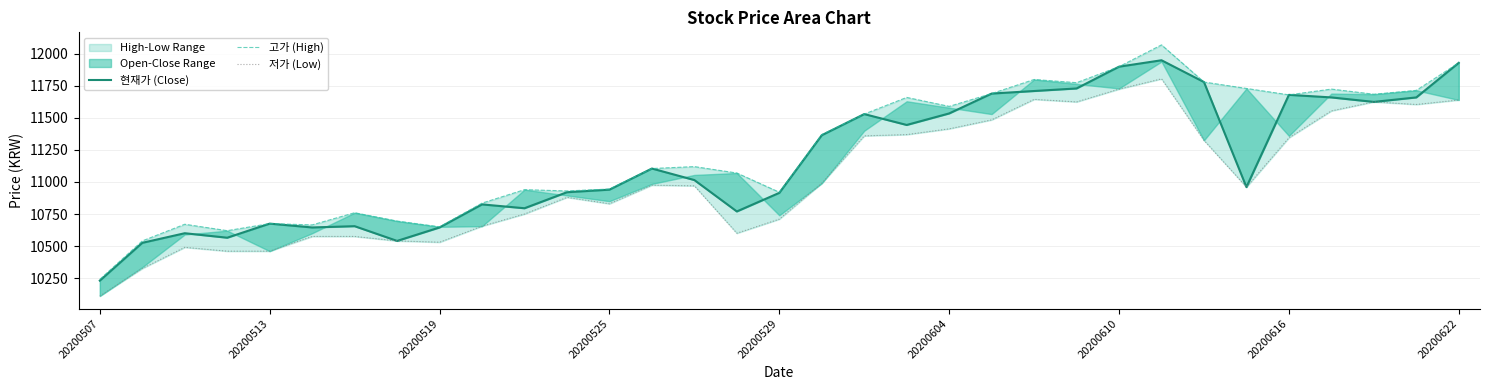

Which series has the largest range (max minus min)?

고가 (High)